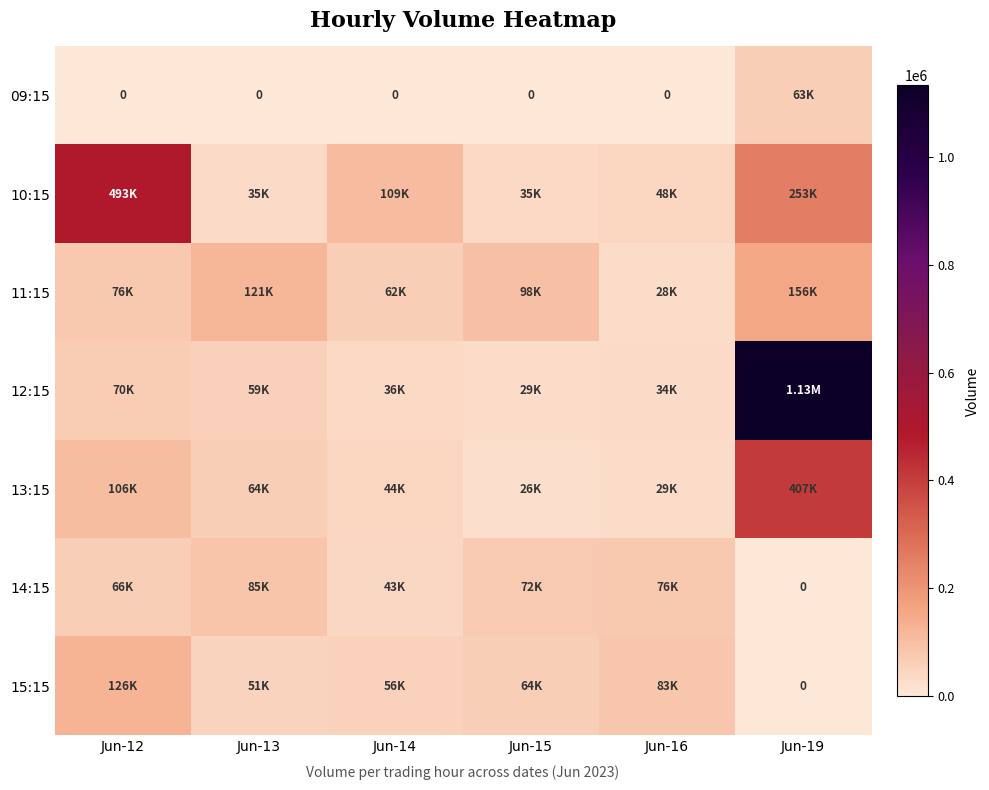

At which label is 10:15 closest to 264427?

Jun-19